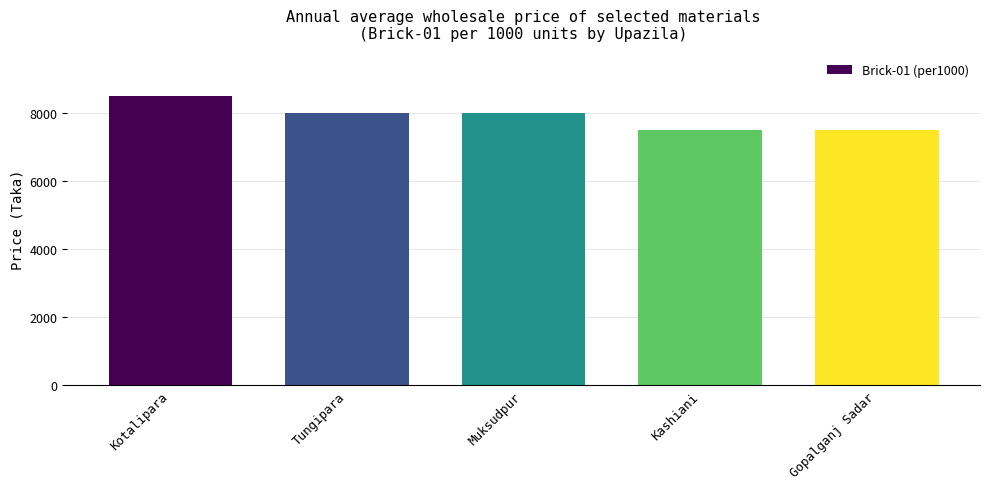

True or false: the data shows 11702 at Kotalipara.

False